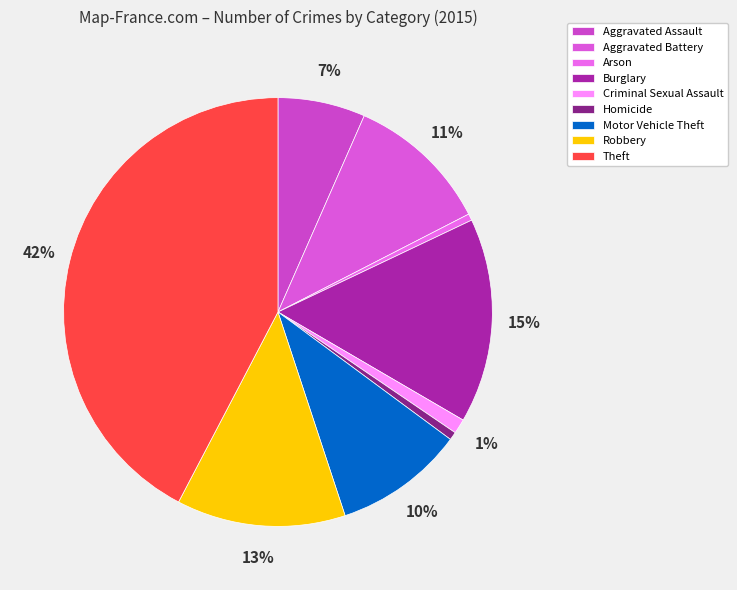

Combined, what portion of the pie is Aggravated Assault and Homicide?

7.2%